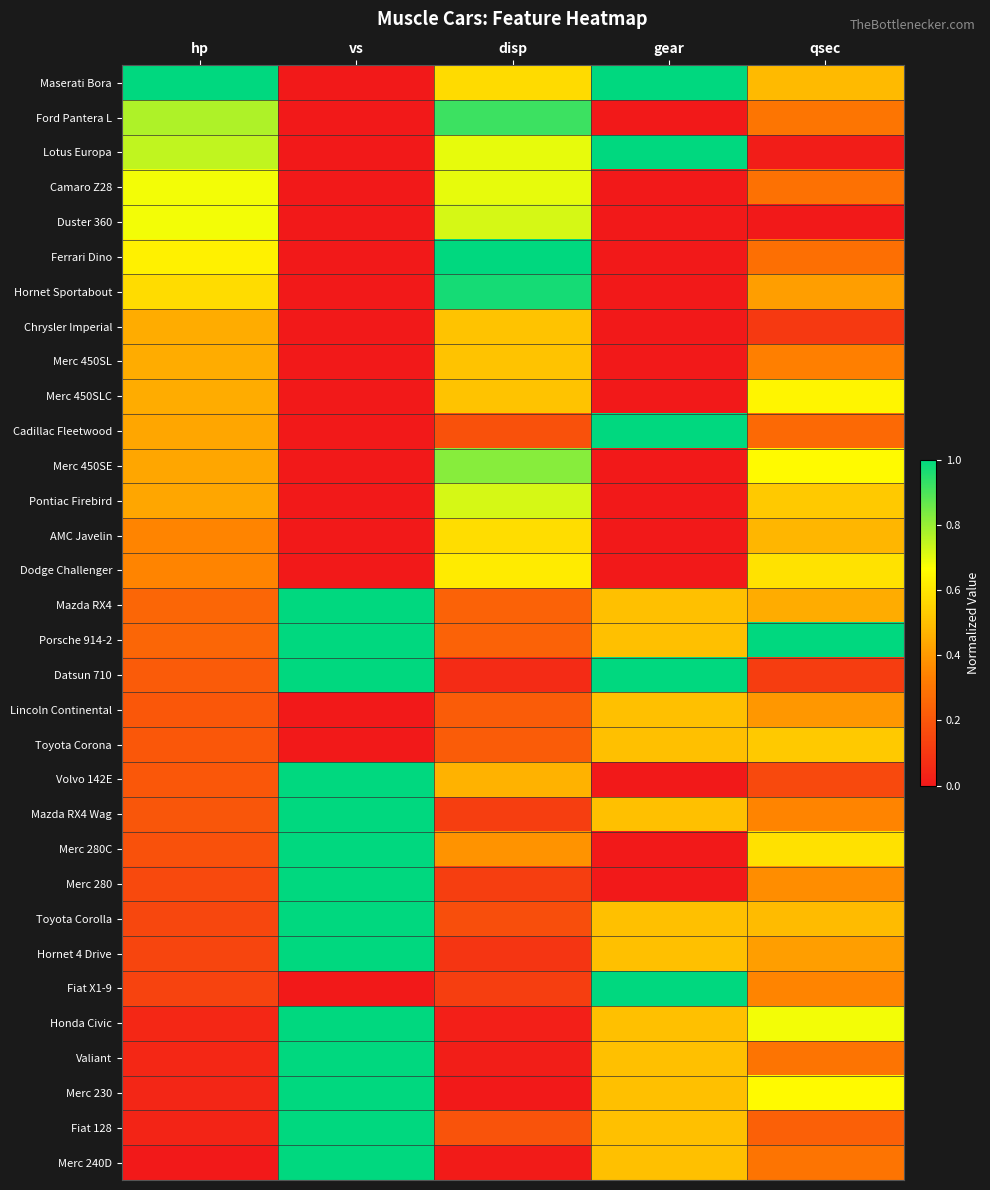

Between hp and qsec, which is larger?

hp